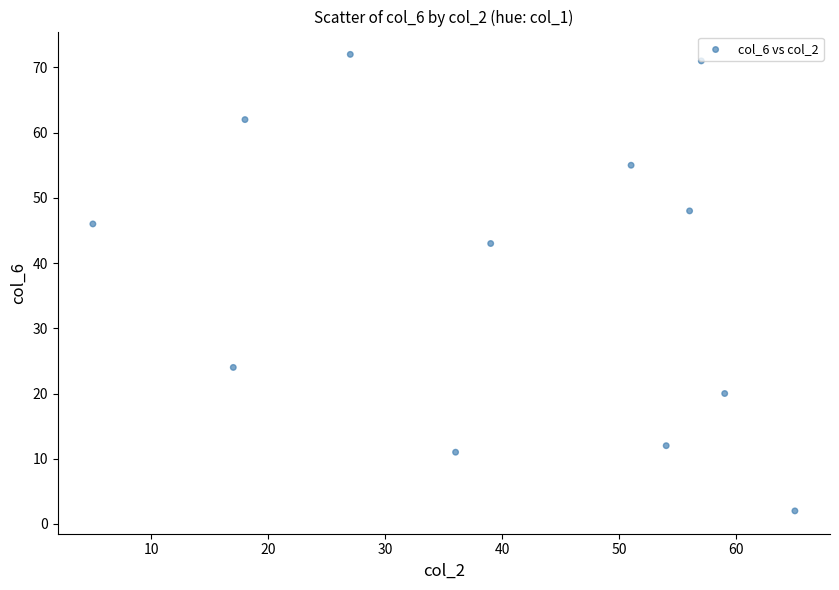

What is the average X value?

40